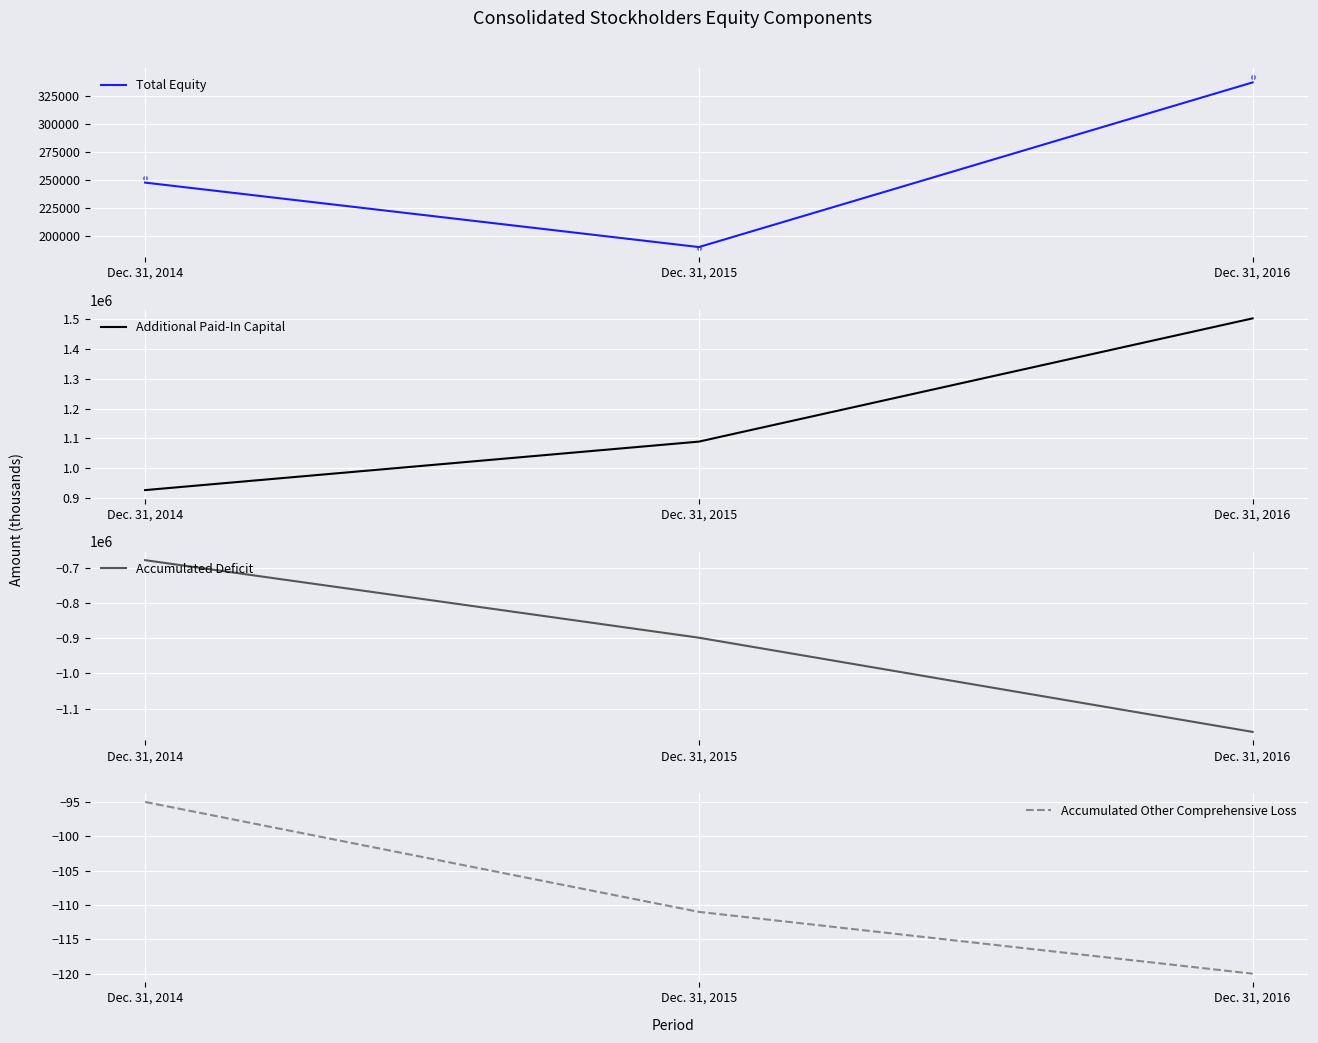

What is the total value across all series at Dec. 31, 2016?

673377